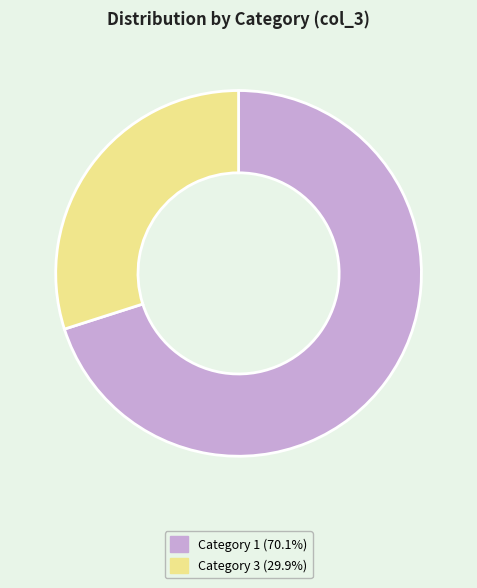

Is there any slice that represents more than half of the pie?

Yes